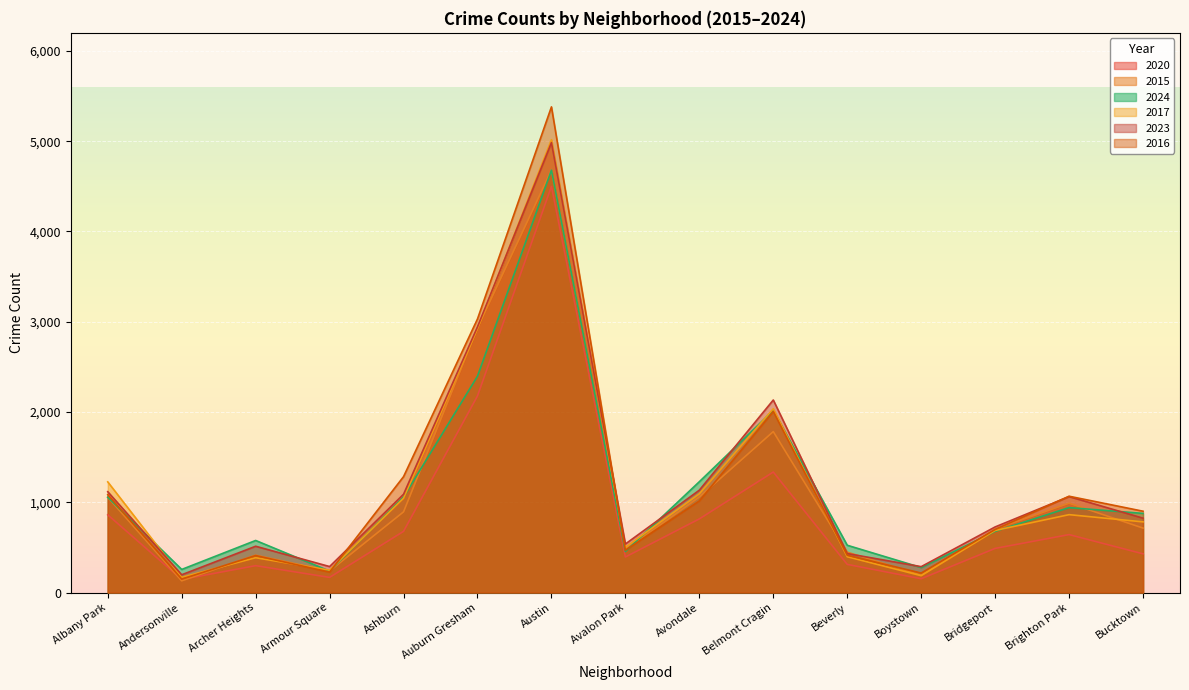

True or false: 2023 has more than 2 points higher than both neighbors.

True